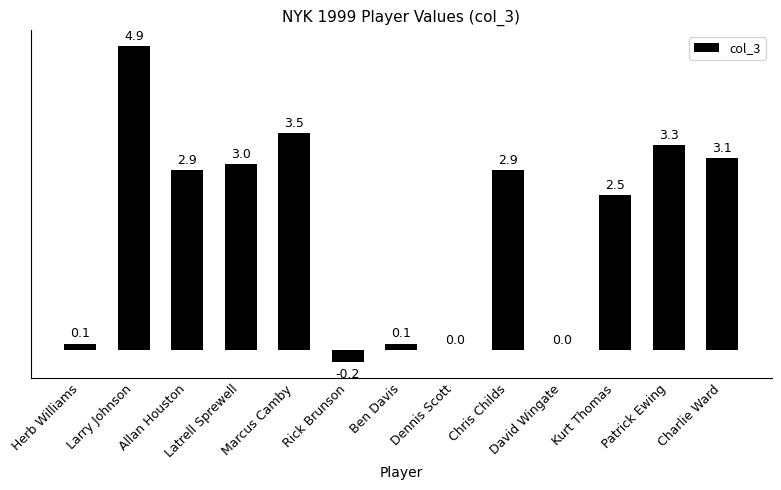

Reading left to right, what are all the values shown in this chart?

Herb Williams=0.1	Larry Johnson=4.9	Allan Houston=2.9	Latrell Sprewell=3.0	Marcus Camby=3.5	Rick Brunson=-0.2	Ben Davis=0.1	Dennis Scott=0.0	Chris Childs=2.9	David Wingate=0.0	Kurt Thomas=2.5	Patrick Ewing=3.3	Charlie Ward=3.1